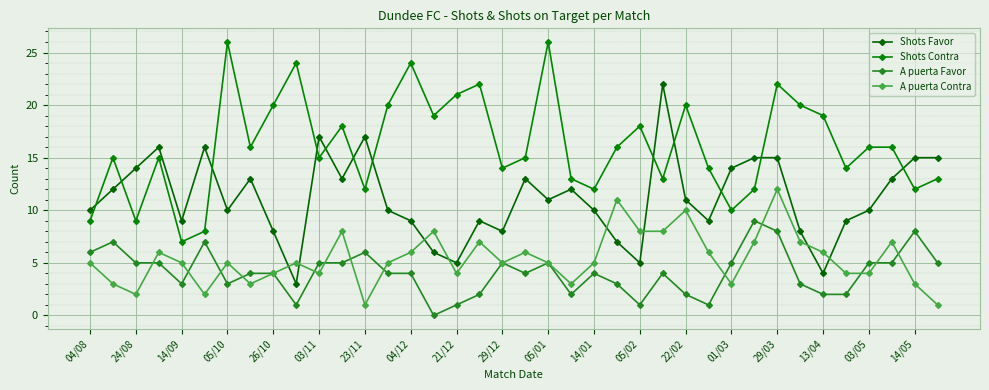

Where do Shots Favor and Shots Contra first cross each other?

04/08 and 24/08